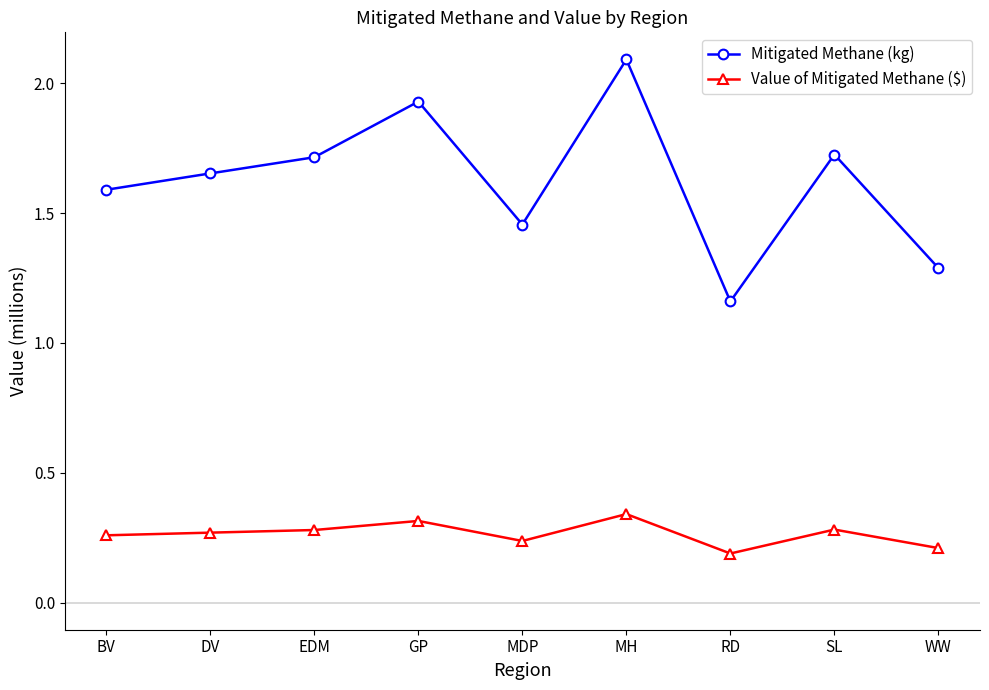

Rank the series at MDP from highest to lowest value.

Mitigated Methane (kg), Value of Mitigated Methane ($)